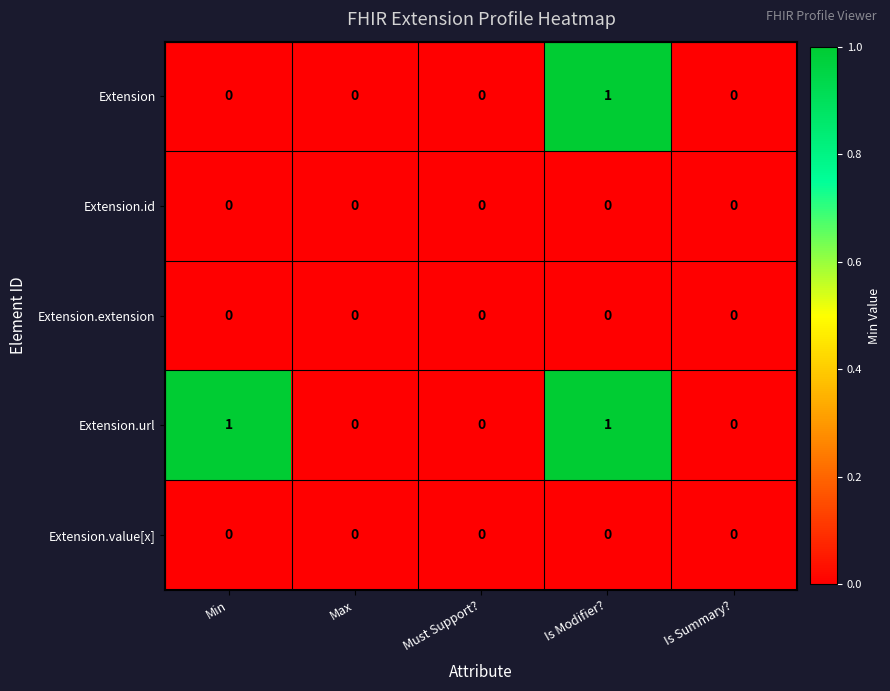

Reading left to right, what are all the values shown in this chart?

Extension: Min=0	Max=0	Must Support?=0	Is Modifier?=1	Is Summary?=0
Extension.id: Min=0	Max=0	Must Support?=0	Is Modifier?=0	Is Summary?=0
Extension.extension: Min=0	Max=0	Must Support?=0	Is Modifier?=0	Is Summary?=0
Extension.url: Min=1	Max=0	Must Support?=0	Is Modifier?=1	Is Summary?=0
Extension.value[x]: Min=0	Max=0	Must Support?=0	Is Modifier?=0	Is Summary?=0